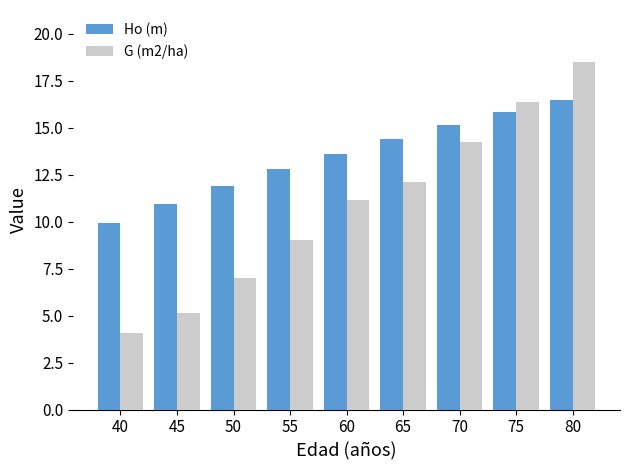

At how many categories does at least one series exceed 12?

6